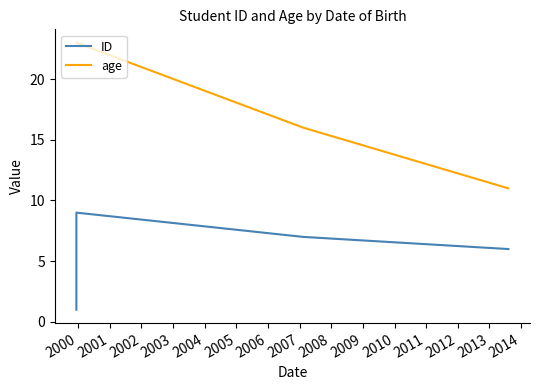

How many lines are shown in the chart?

2